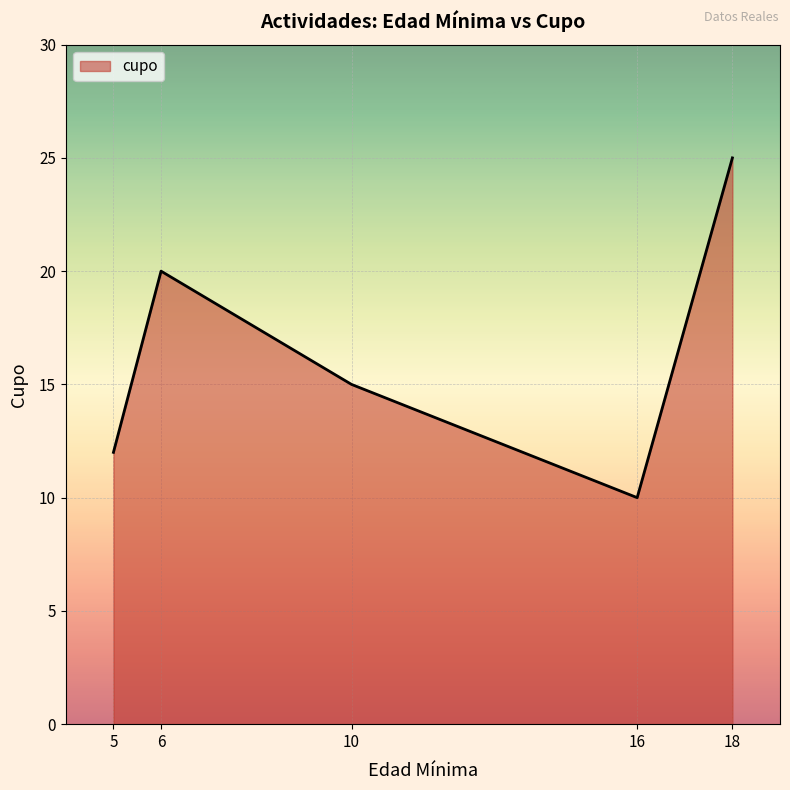

True or false: there are more than 0 points higher than both neighbors.

True